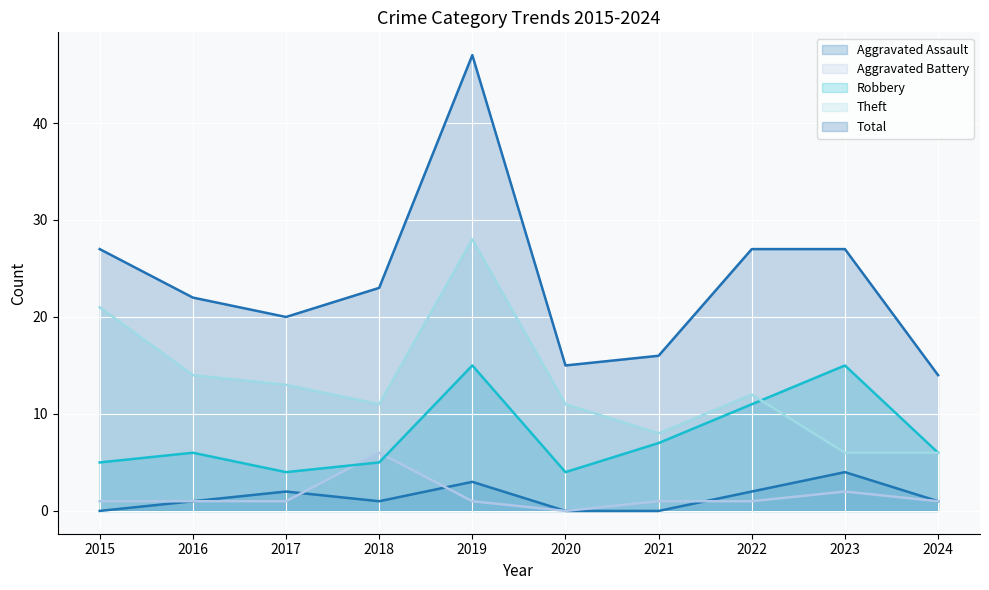

Which series has the largest total across all categories?

Total